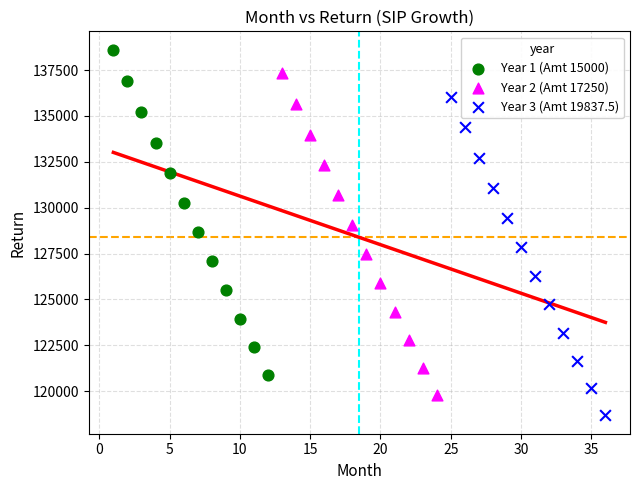

Which series contains the highest Y value?

Year 1 (Amt 15000)